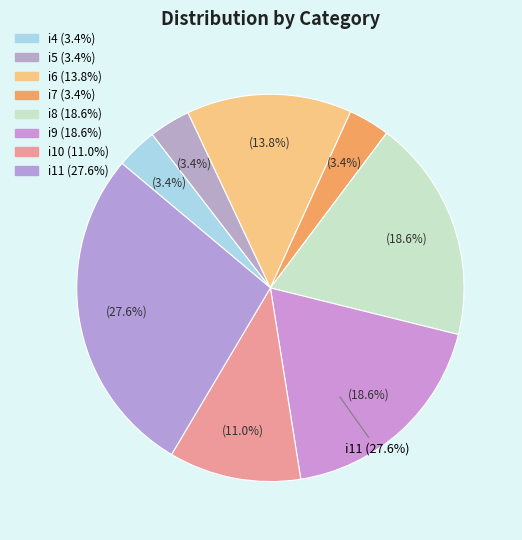

Is it true that i5 is 3% of the pie?

True